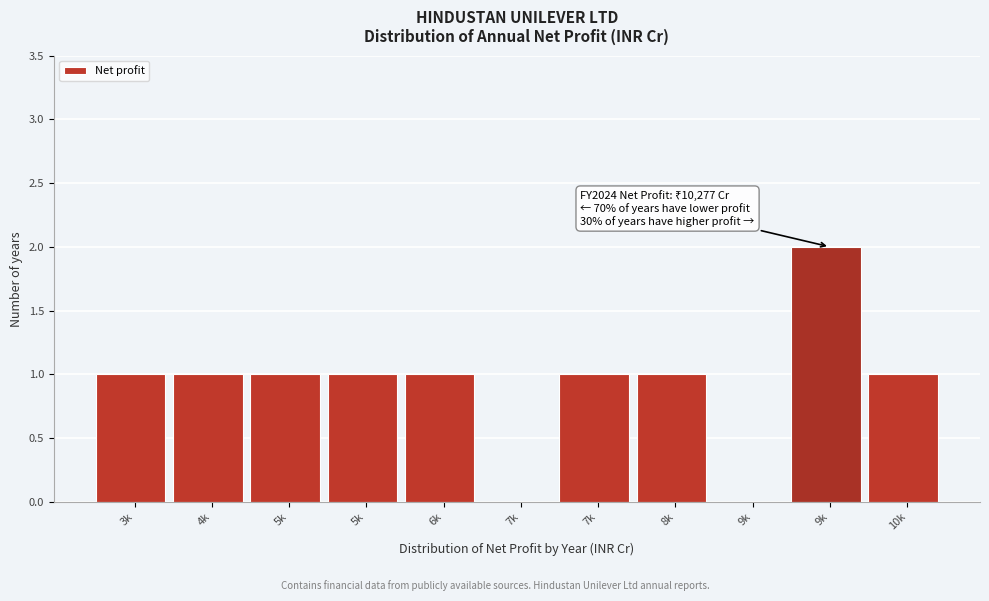

How many distinct data groups are displayed?

1